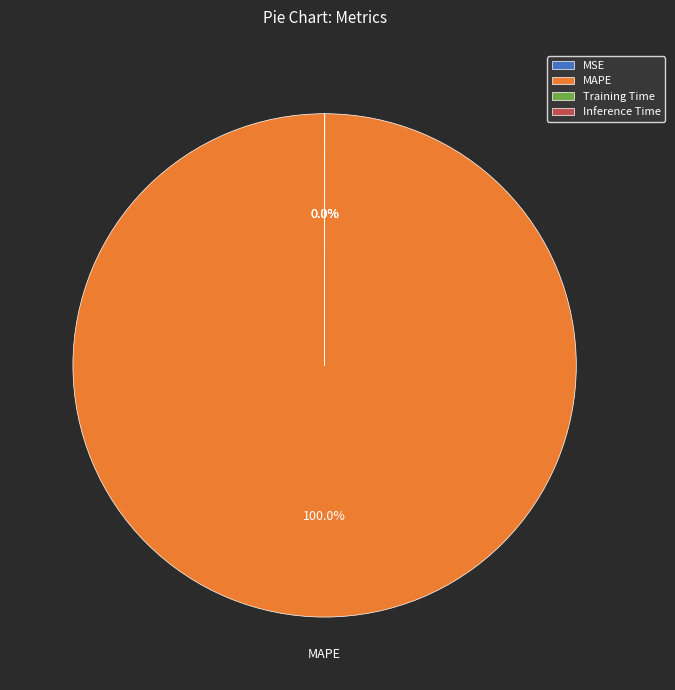

Does MAPE account for over 50% of the chart?

Yes